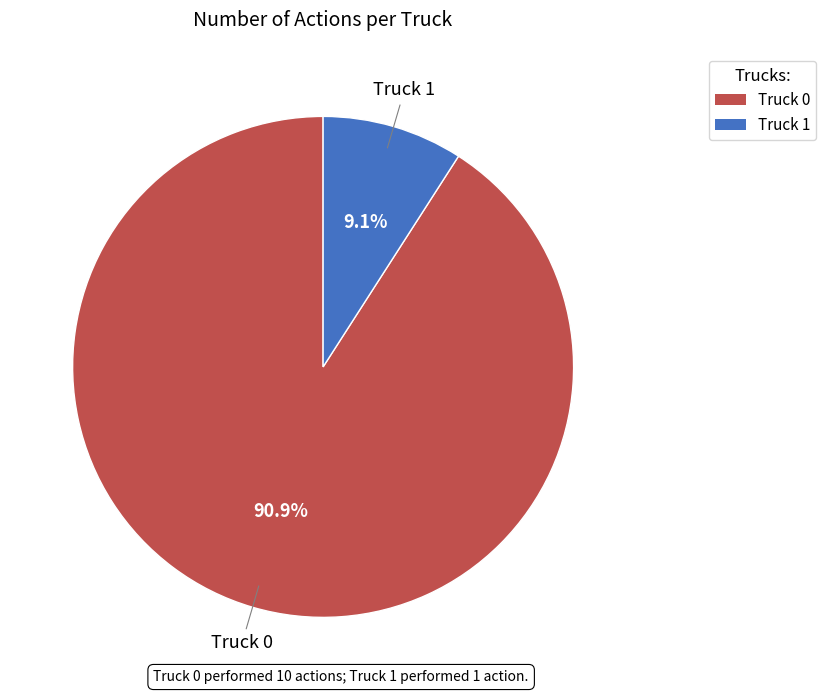

Which slice is the largest?

Truck 0